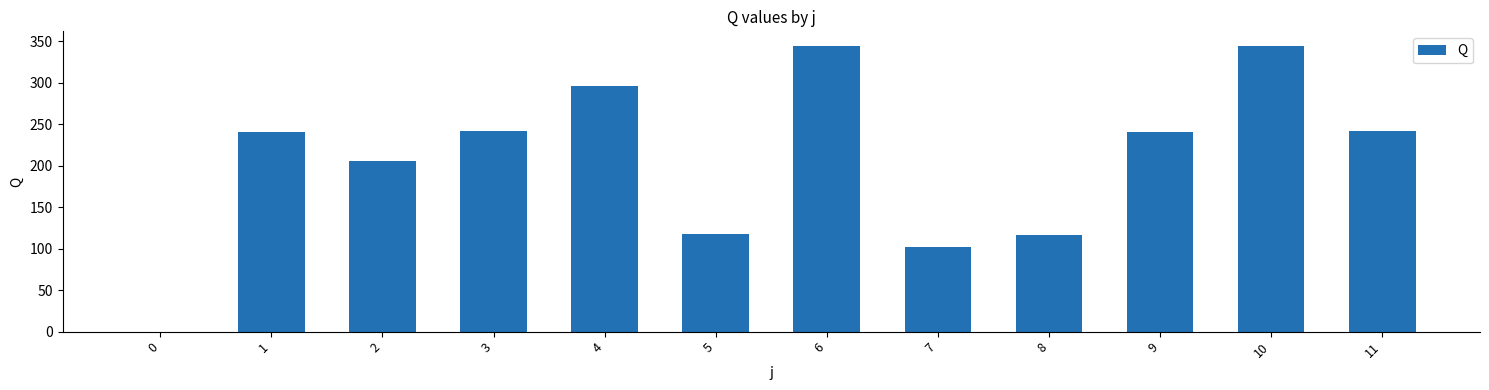

What is the maximum value shown in the chart?

345.0